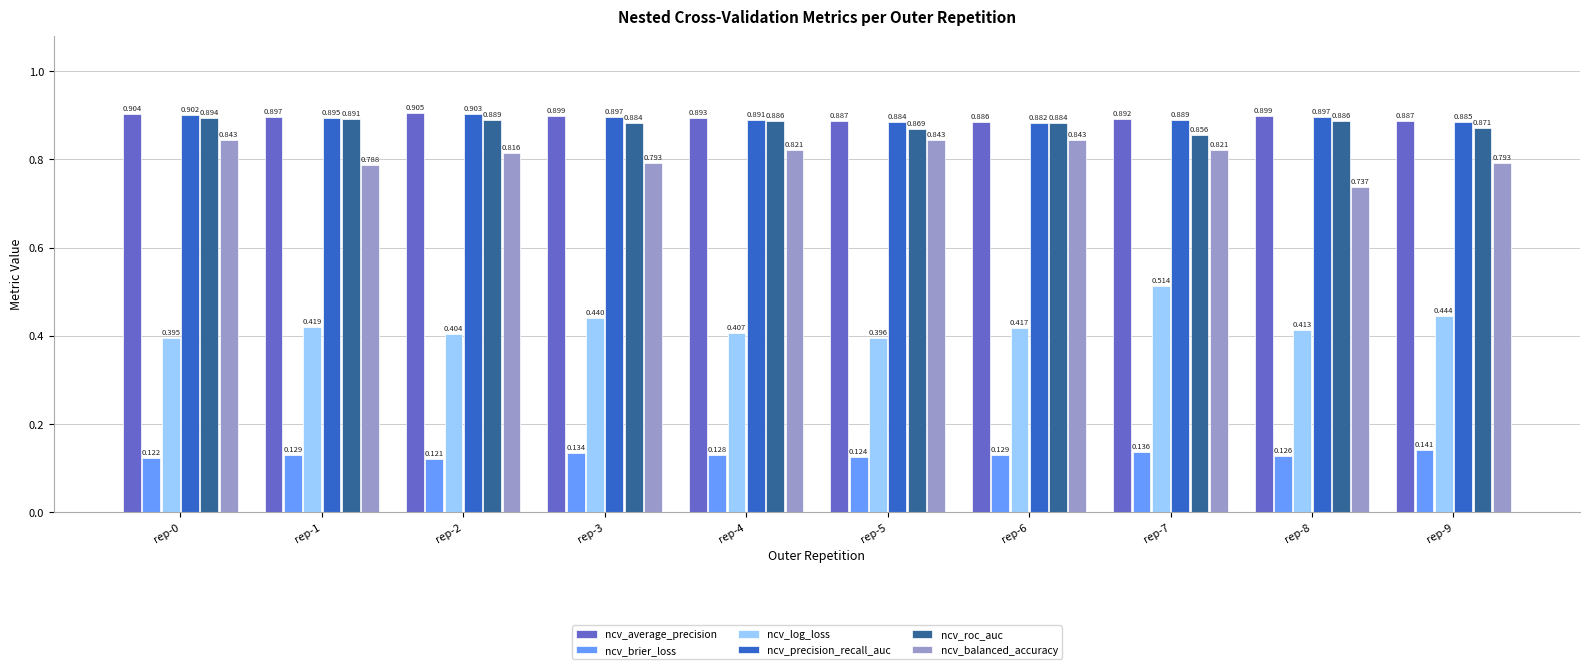

Where is ncv_average_precision nearest to the value 0?

rep-6